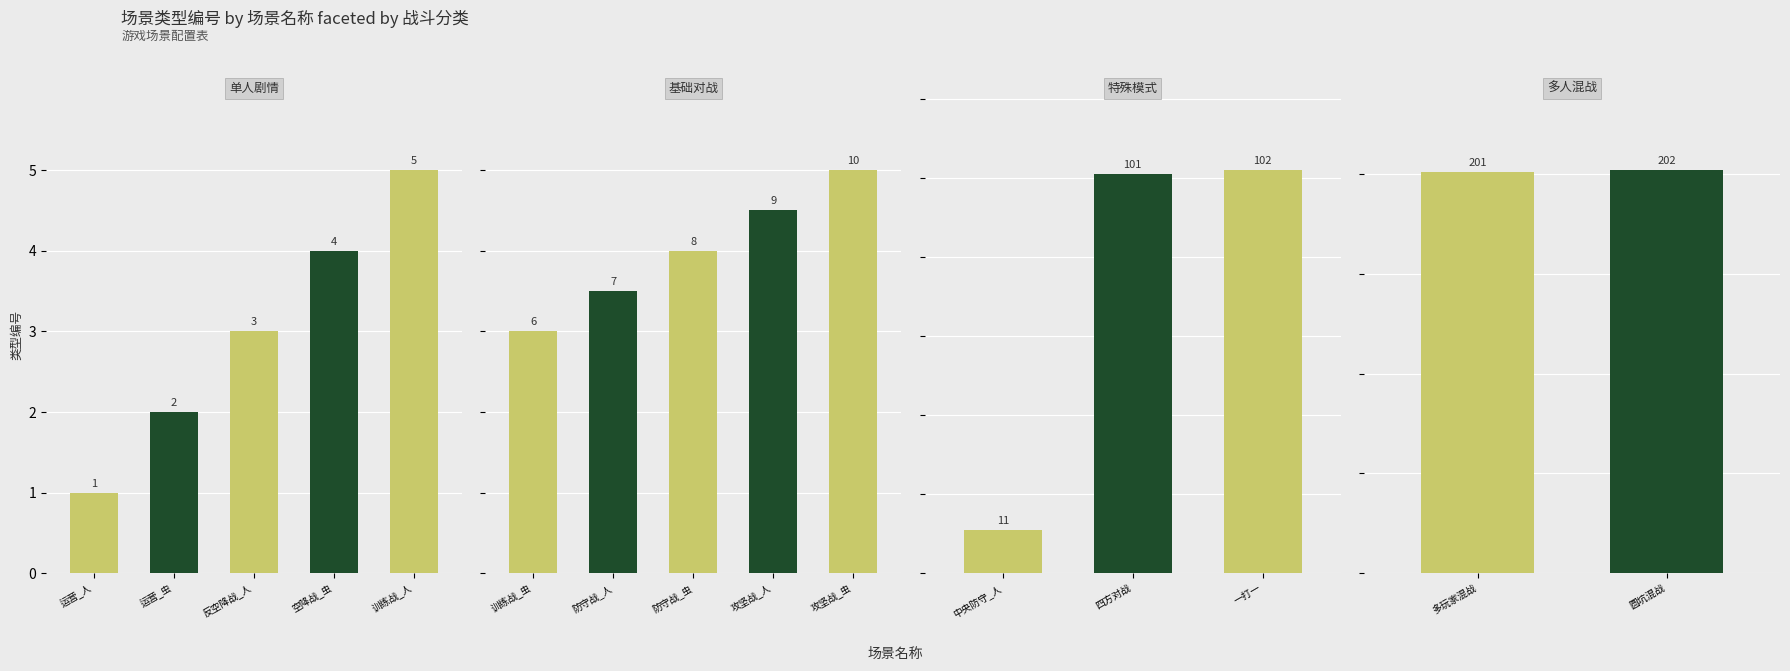

What is the label of the 3rd bar from the left?

反空降战_人